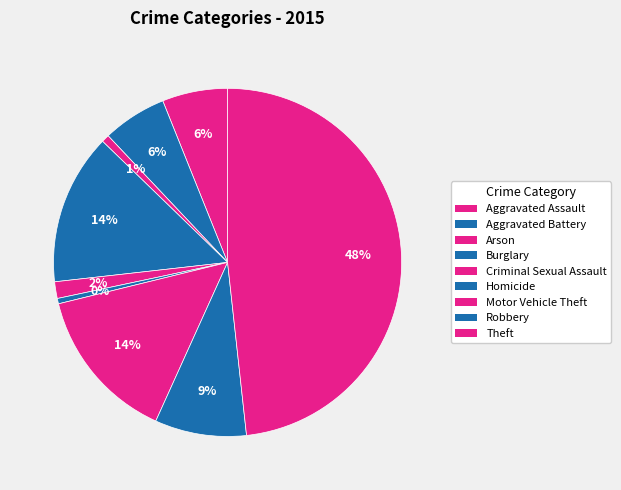

Does Arson account for over 50% of the chart?

No